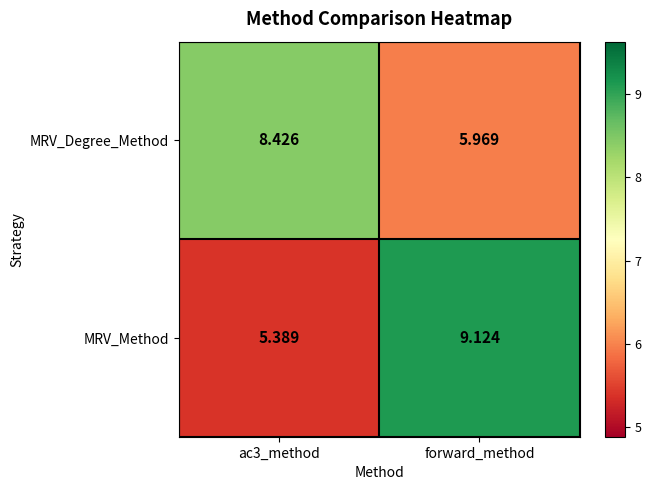

Is the value of MRV_Method at forward_method greater than the value of MRV_Degree_Method at ac3_method?

Yes